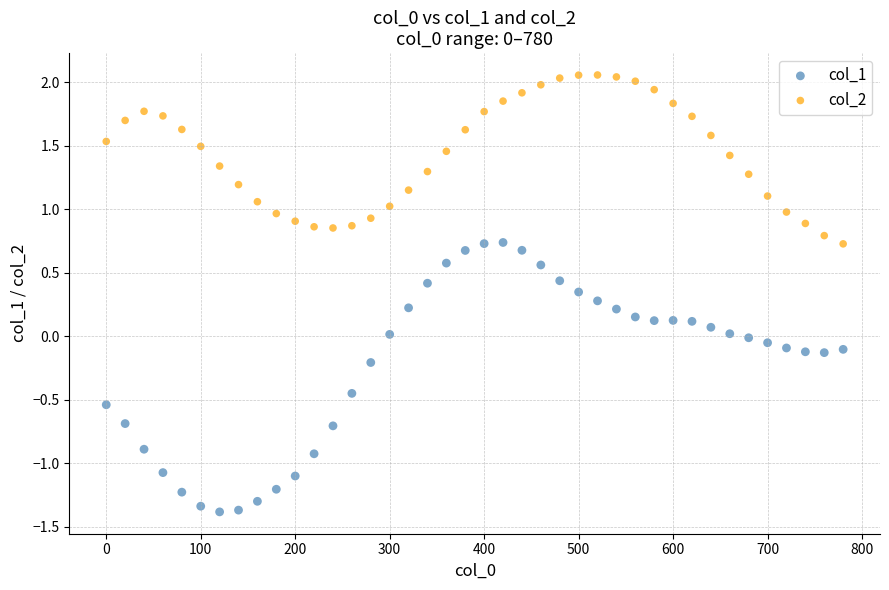

Which series reaches the minimum Y coordinate?

col_1